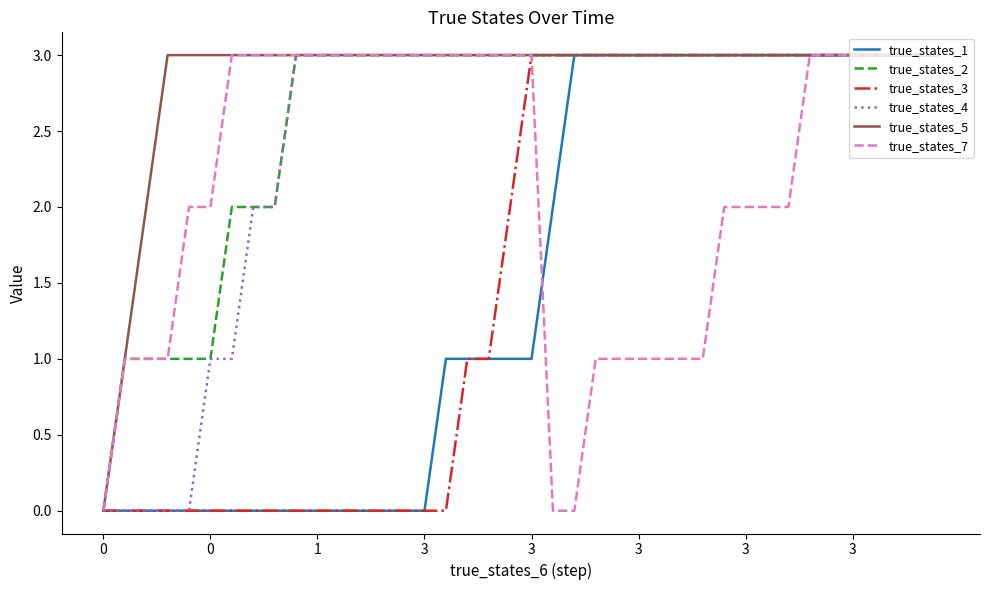

Which series has the largest total across all categories?

true_states_5